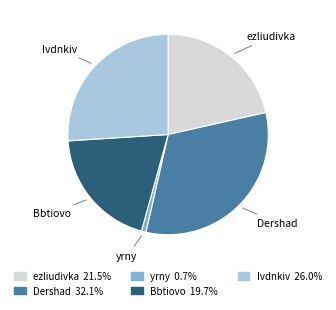

Which slice is the largest?

Dershad